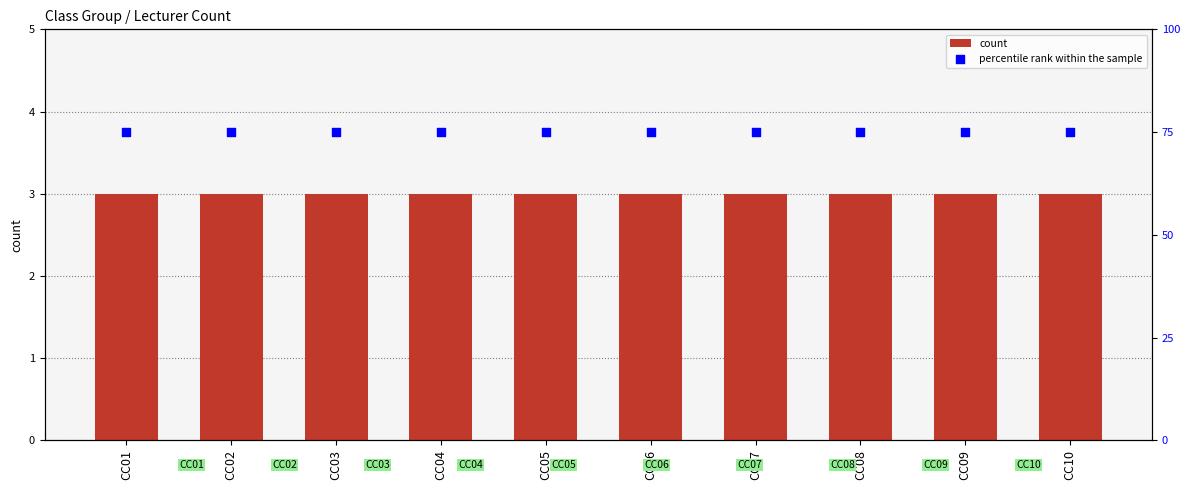

Which series has the largest total across all categories?

percentile rank within the sample